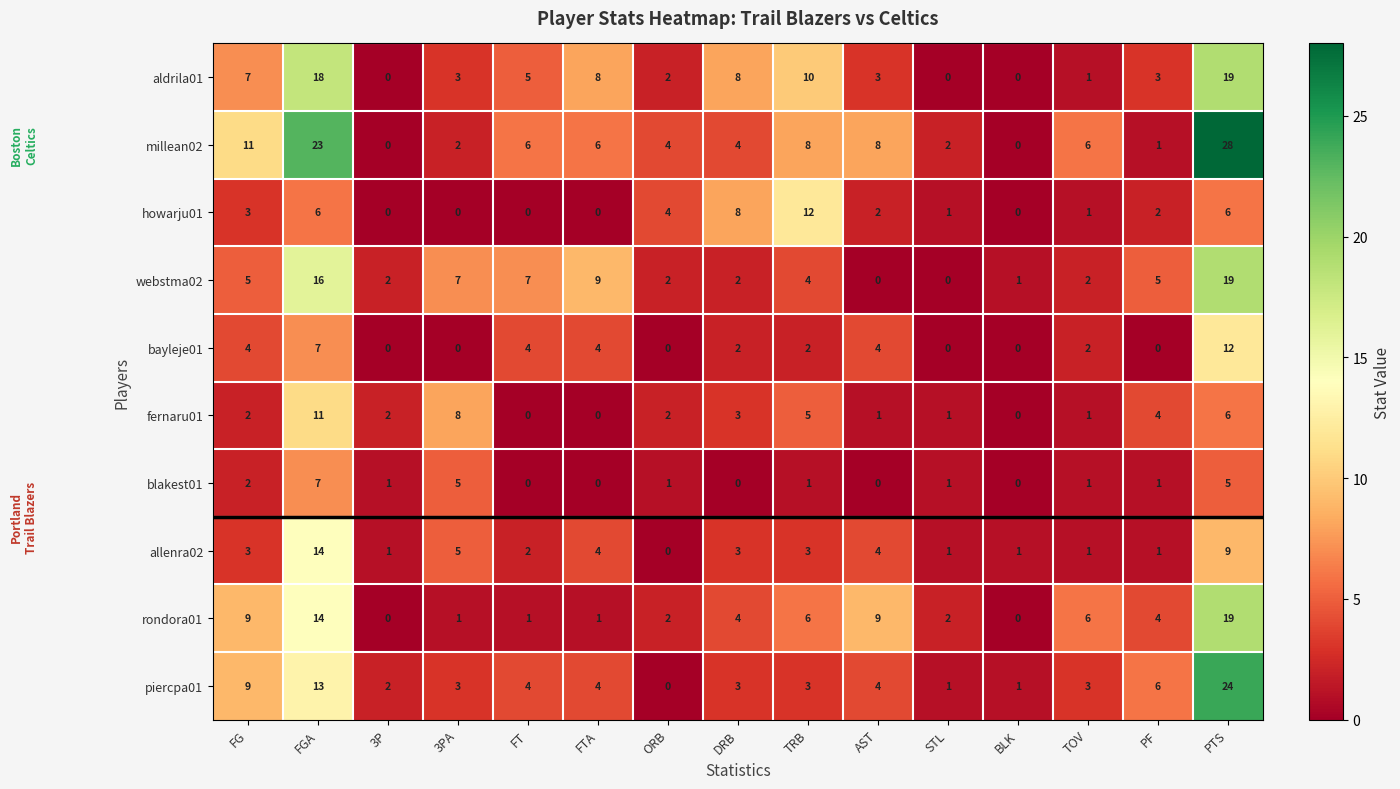

What is the difference between the second highest and second lowest values in the bayleje01 series?

7